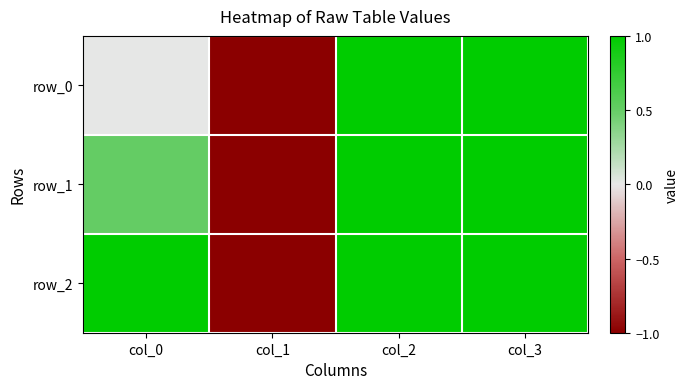

What is the average value of the row_1 series?

0.4